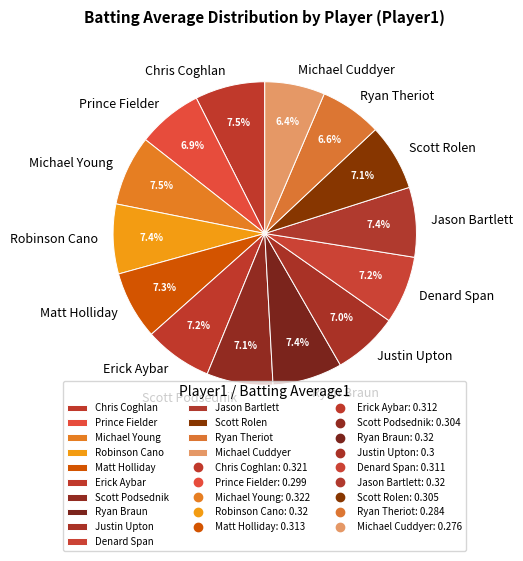

Is there a majority slice in this chart?

No